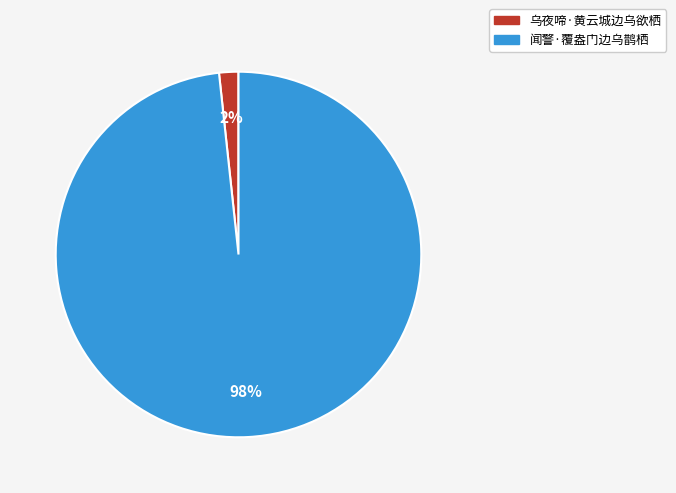

Which slice is the smallest?

乌夜啼·黄云城边乌欲栖